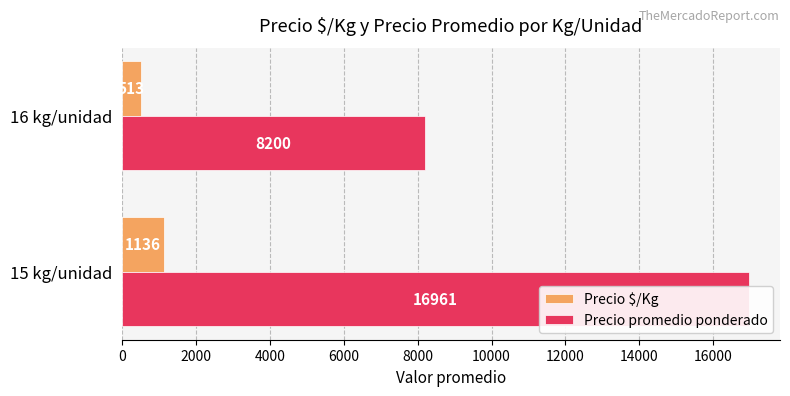

What is the minimum value for Precio promedio ponderado?

8200.0